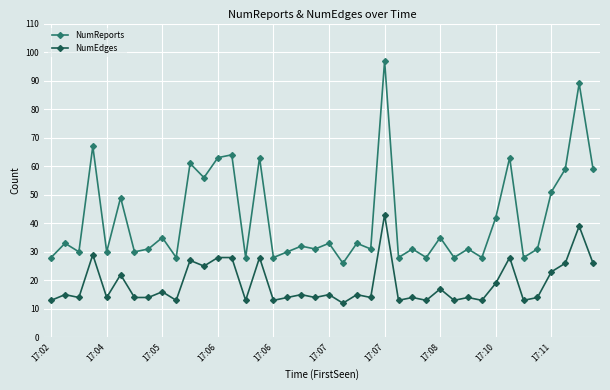

What is the maximum value for NumEdges?

43